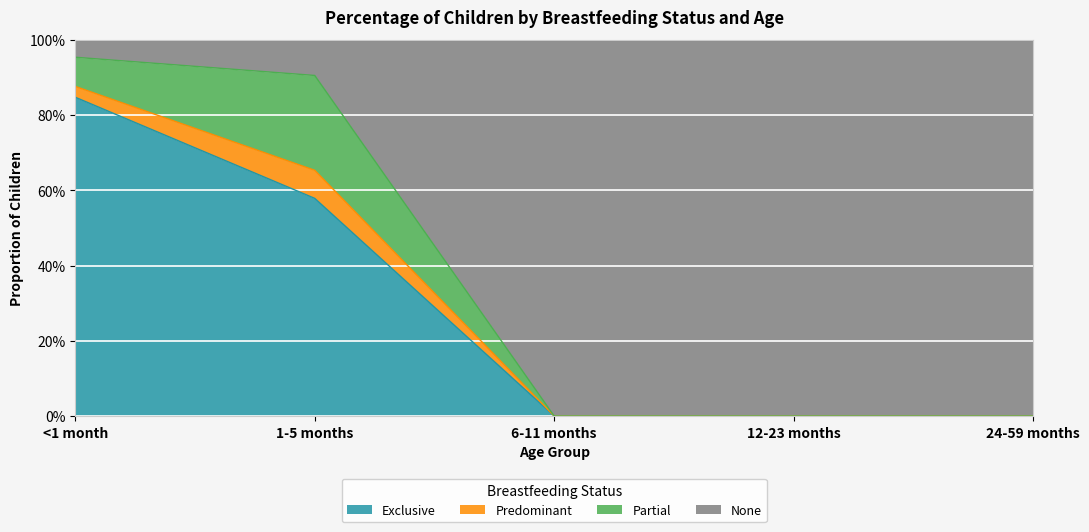

Does the chart display data point markers on the line(s)?

No